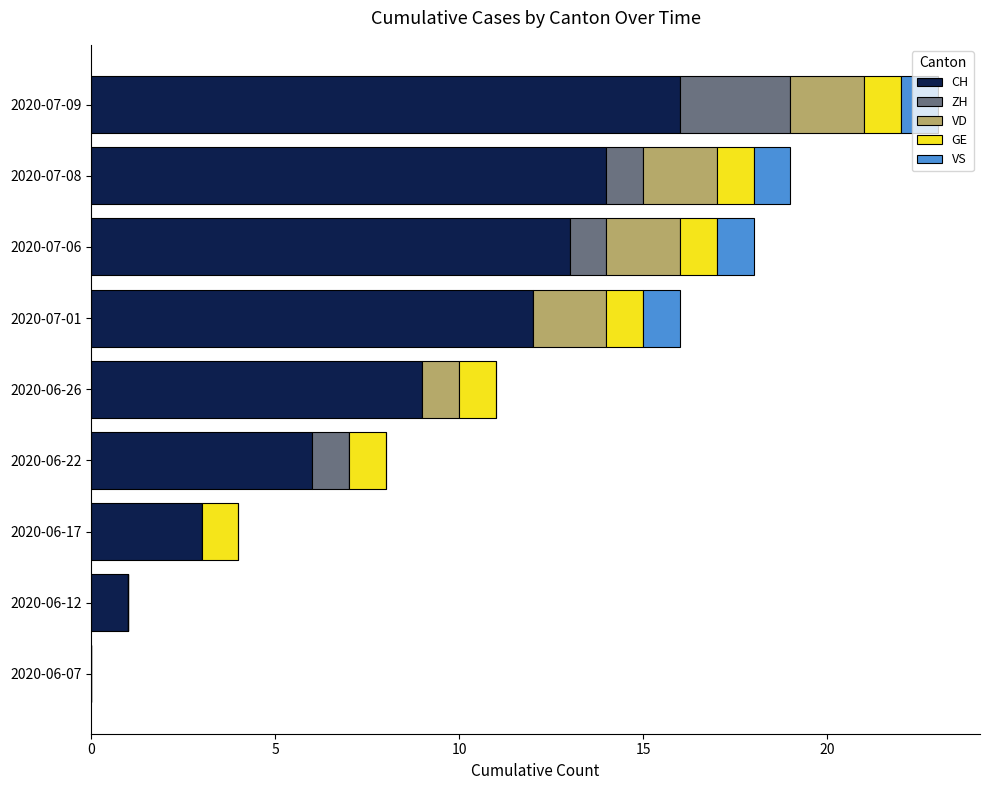

True or false: CH has a value of 9 at 2020-06-26.

True